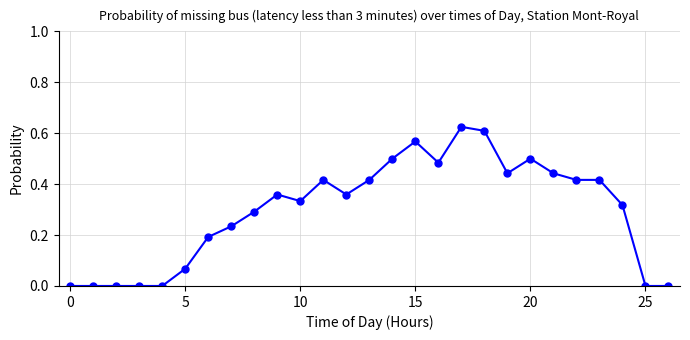

True or false: there are more than 1 points higher than both neighbors.

True